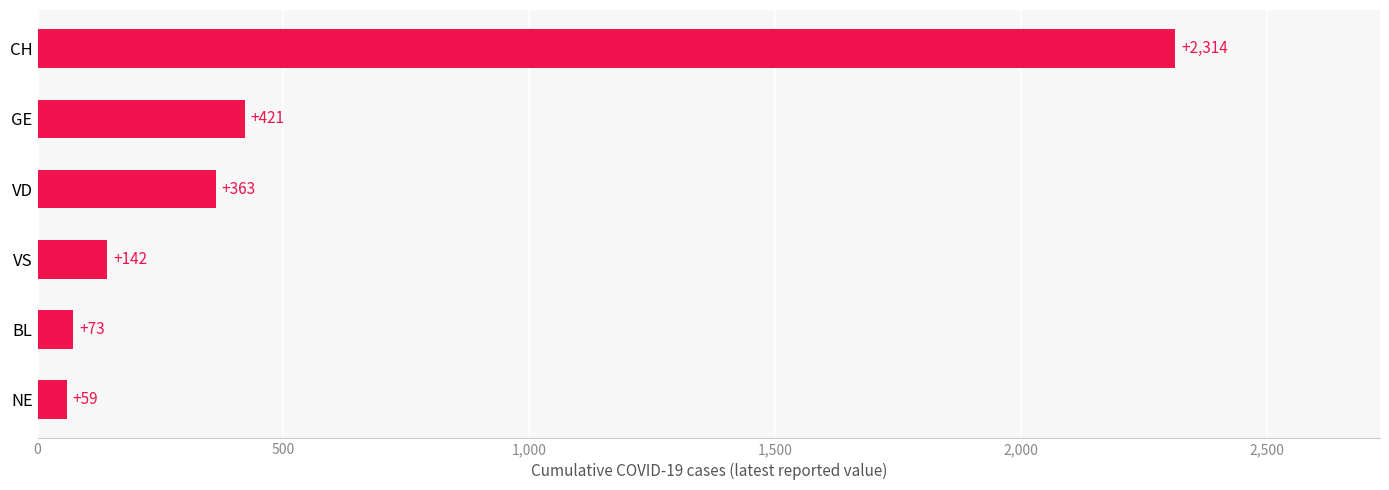

What is the difference between the maximum and second lowest values?

2241